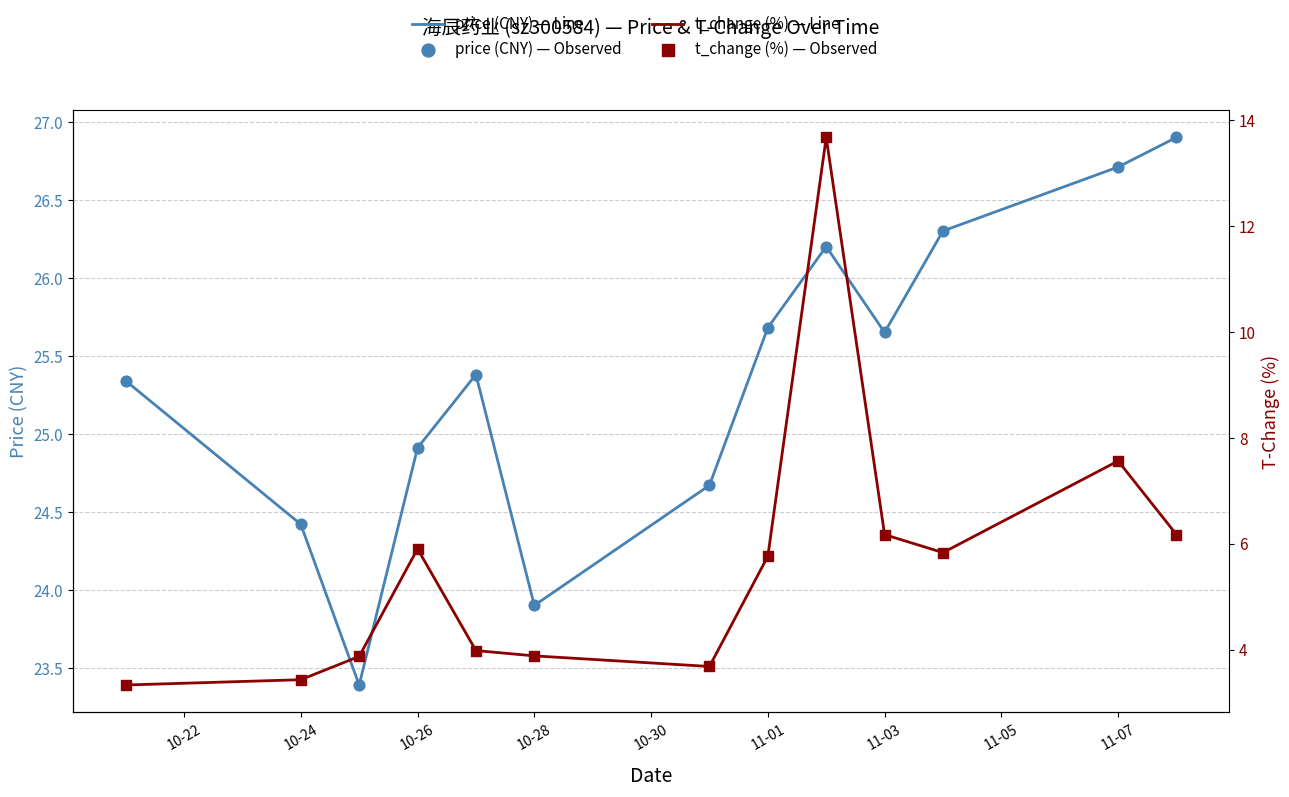

Which series reaches the maximum Y coordinate?

price (CNY) — Line